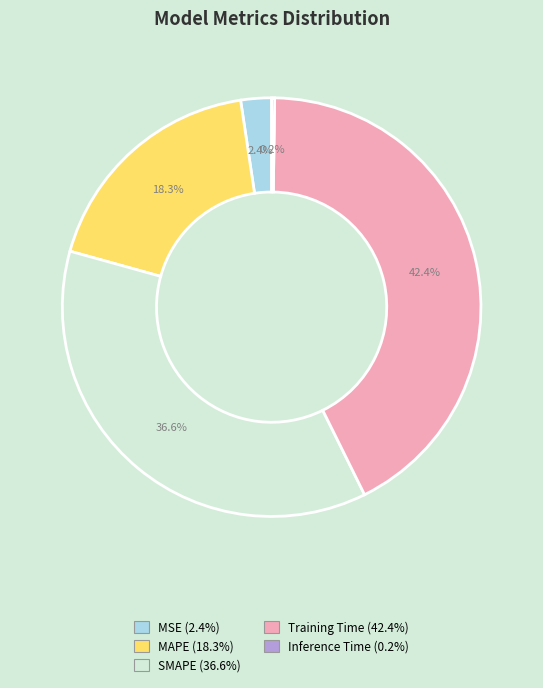

Does Training Time represent more than half of the total?

No